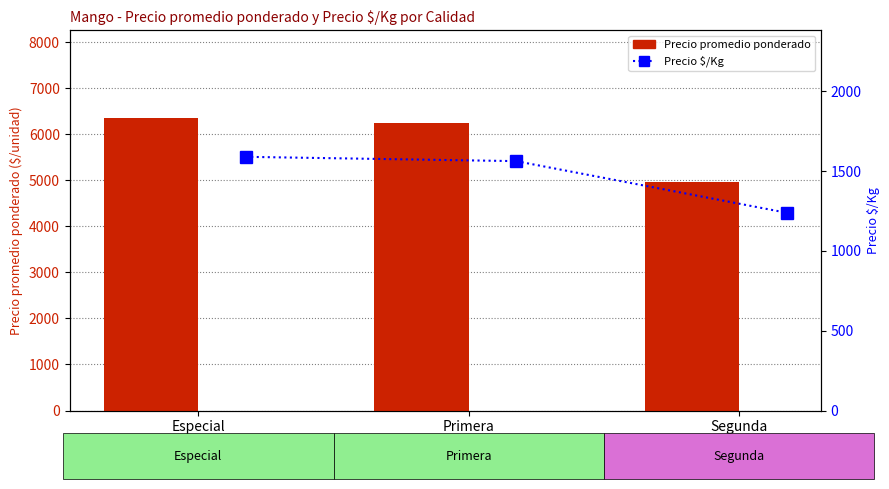

Which label corresponds to the largest value in the chart?

Especial